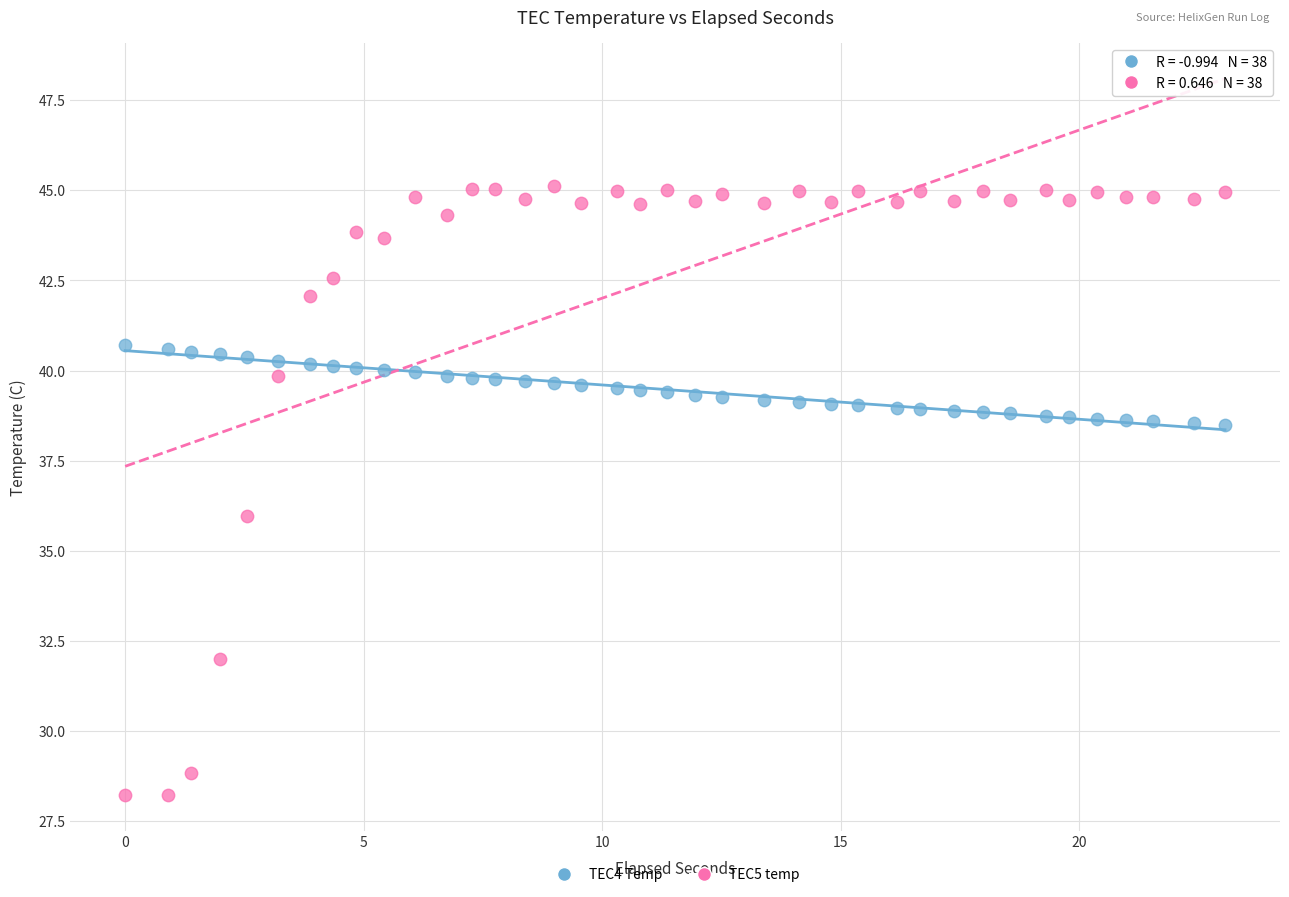

Which series reaches the minimum Y coordinate?

TEC5 temp